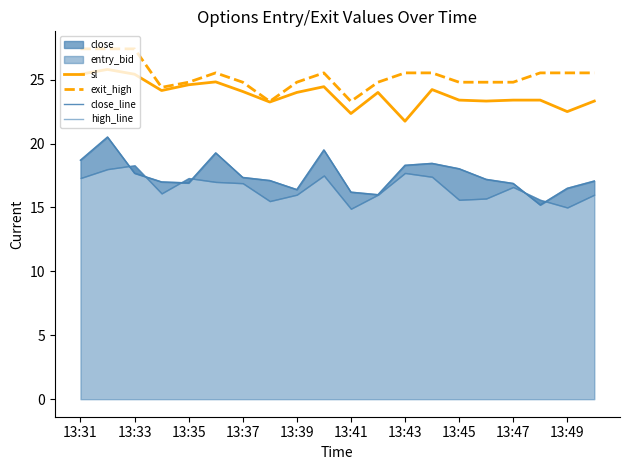

True or false: exit_high and high_line cross at least once.

False